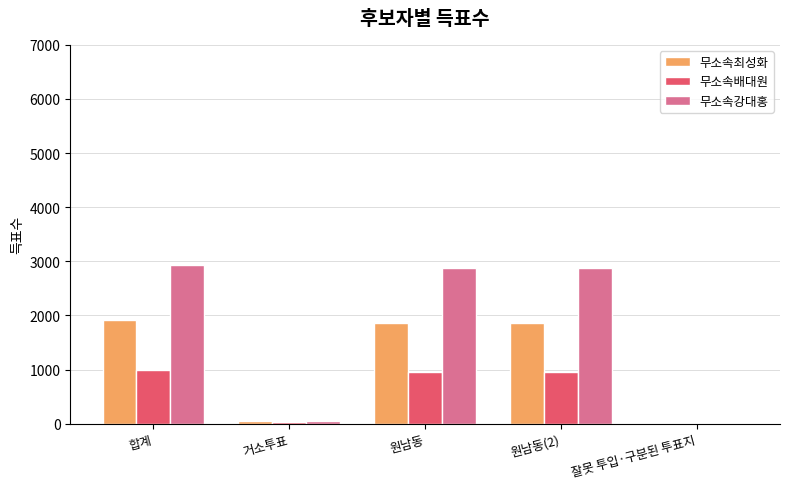

What is the sum of all 무소속강대홍 values?

8728